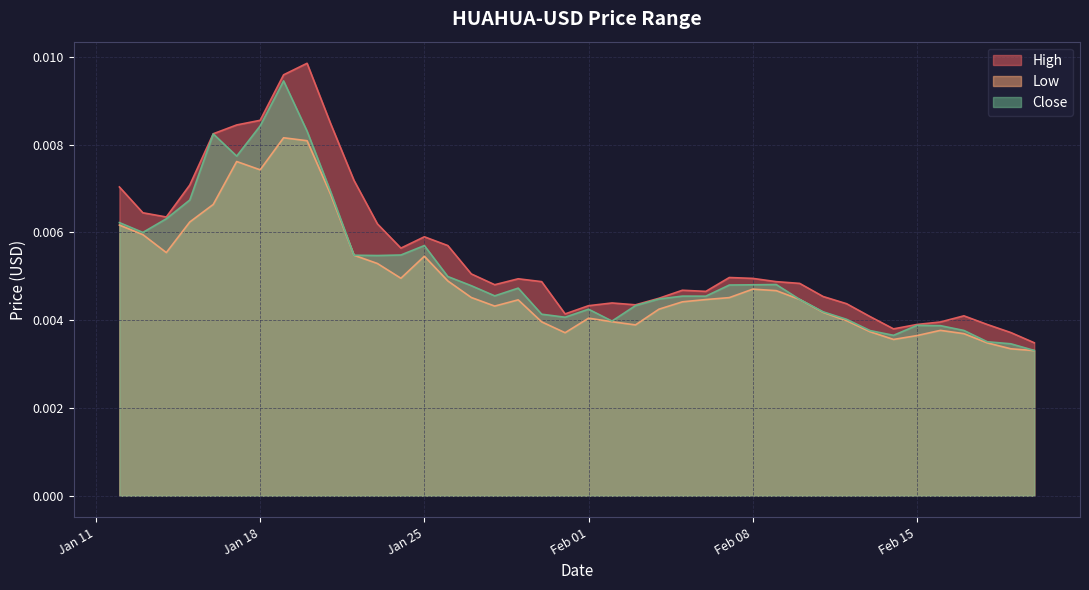

What is the label of the 17th point from the right?

2022-02-04